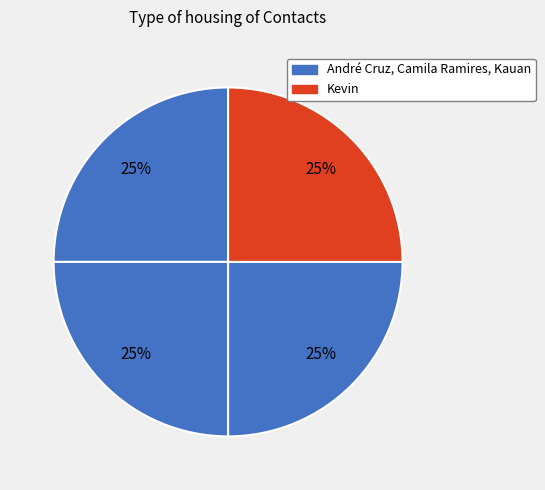

What is the smallest slice in the pie chart?

Kevin